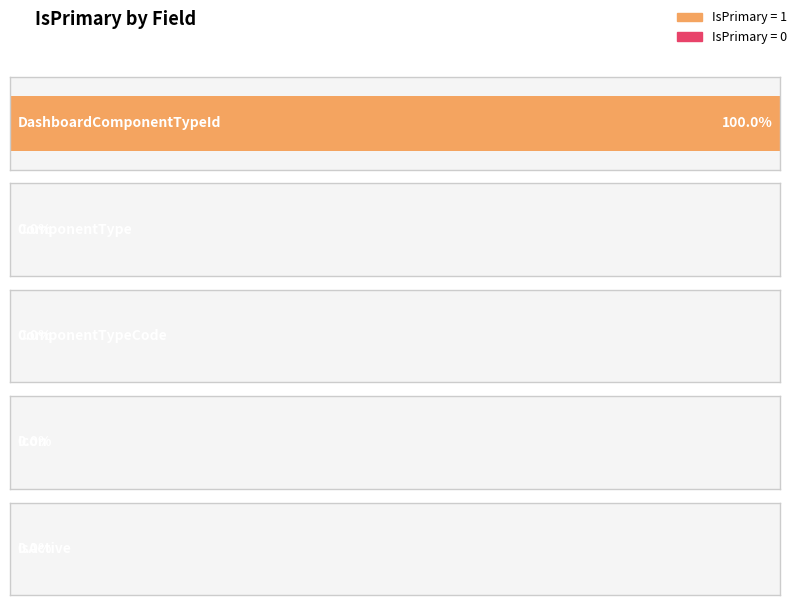

What is the label of the 2nd bar from the left?

ComponentType